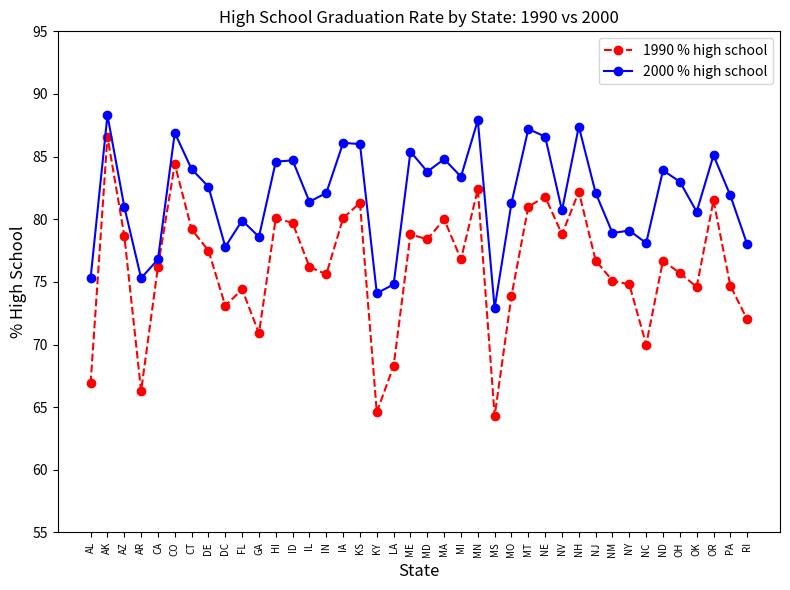

Which series has the largest total across all categories?

2000 % high school